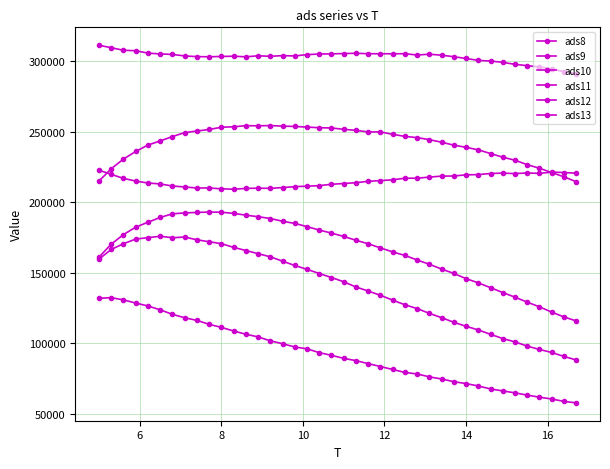

Count the number of data series in this chart.

6